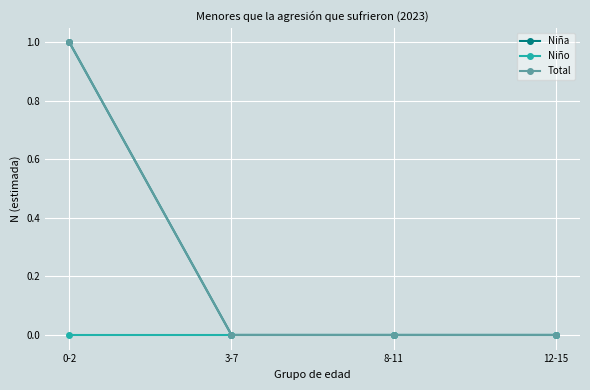

List the labels in order of Niño value, smallest first.

0-2, 3-7, 8-11, 12-15